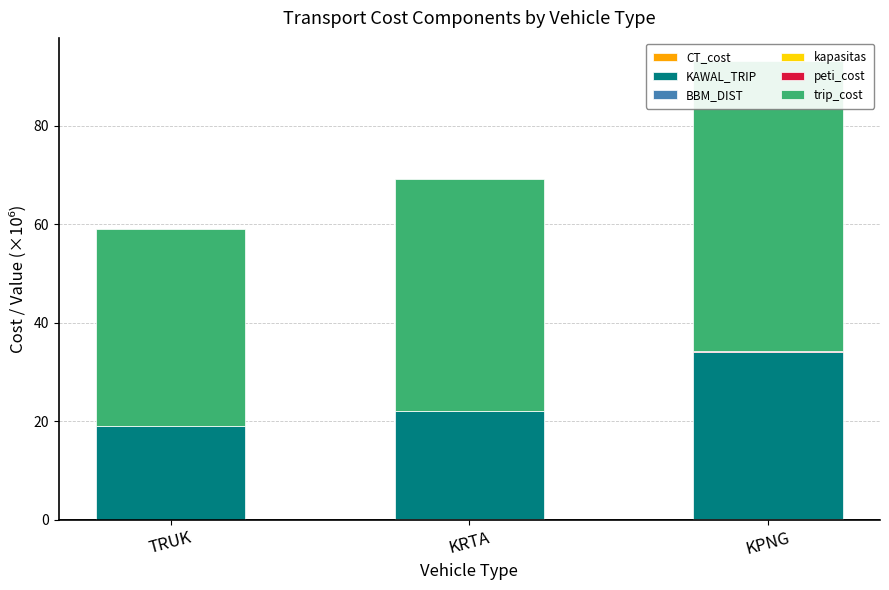

Which category has the lowest value in the CT_cost series?

TRUK